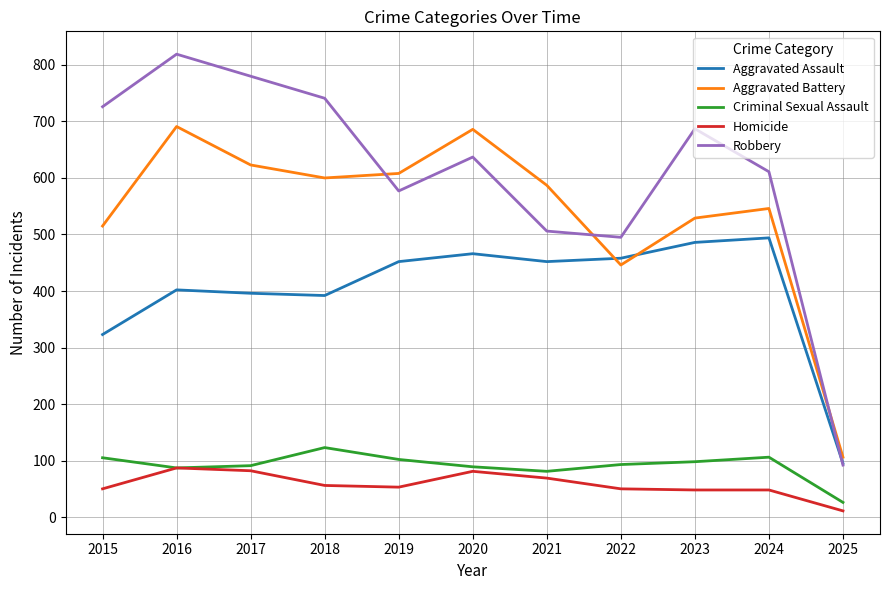

What is the sum of all Aggravated Assault values?

4416